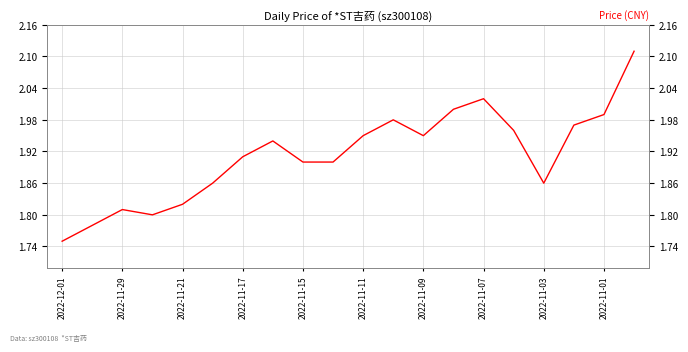

What is the maximum value shown in the chart?

2.1